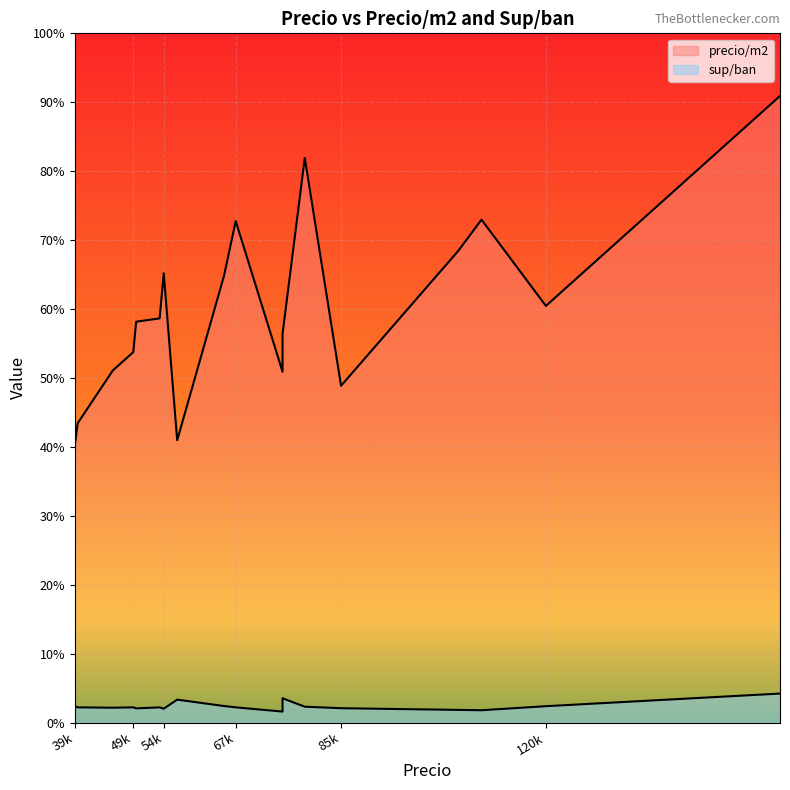

True or false: precio/m2 has more than 0 points higher than both neighbors.

True